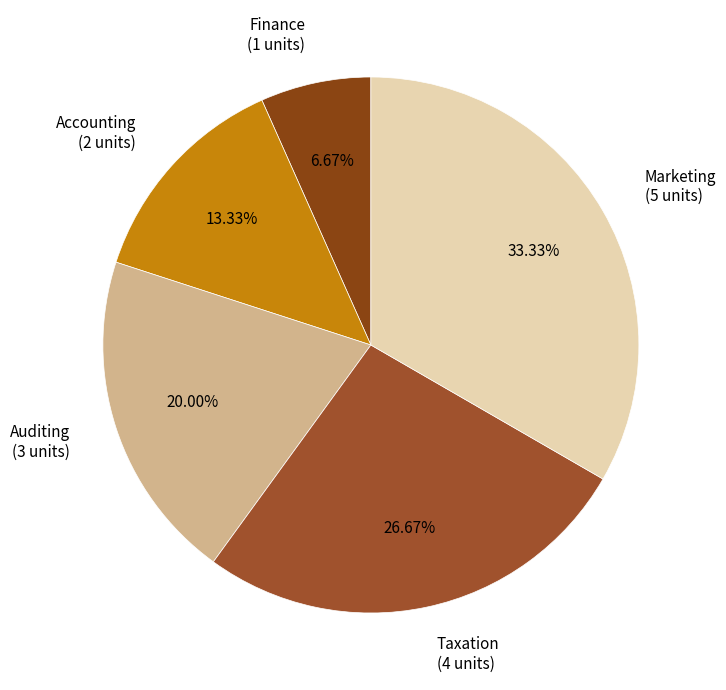

The Auditing slice represents 7% of the pie. True or false?

False